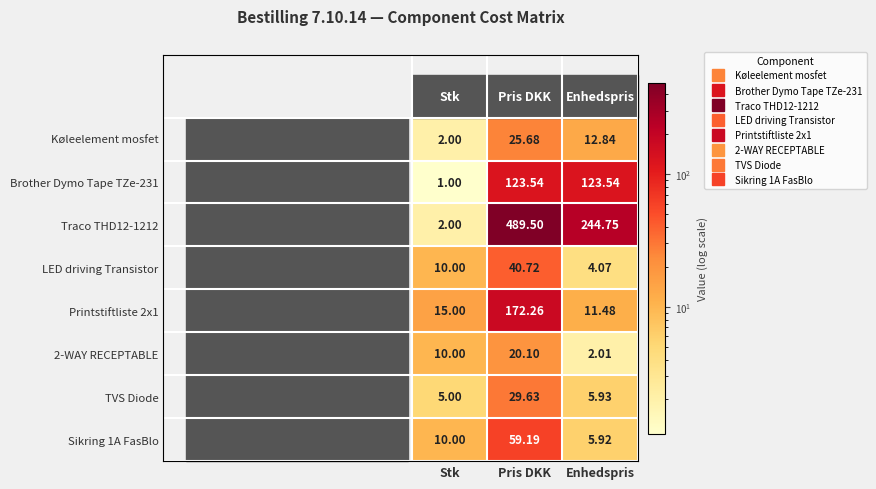

Rank the categories by 2-WAY RECEPTABLE value from highest to lowest.

Pris DKK, Stk, Enhedspris